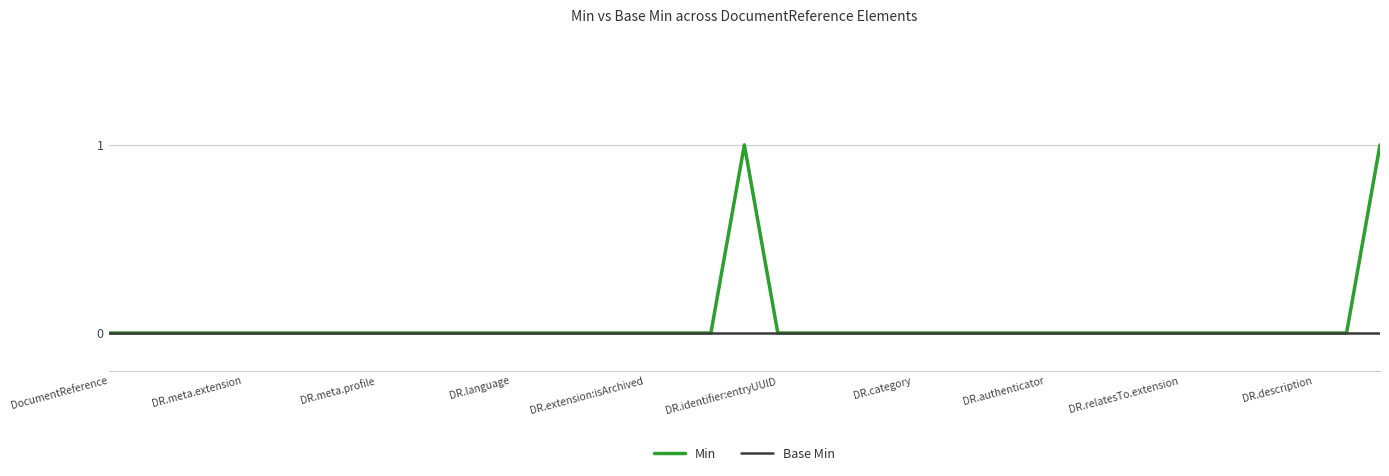

Rank the series by their maximum value, from highest to lowest.

Min, Base Min